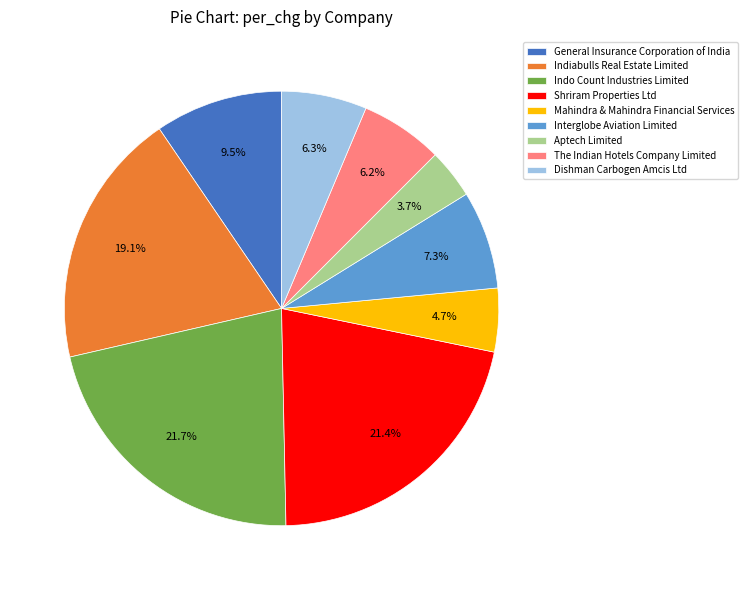

Which slice is the smallest?

Aptech Limited